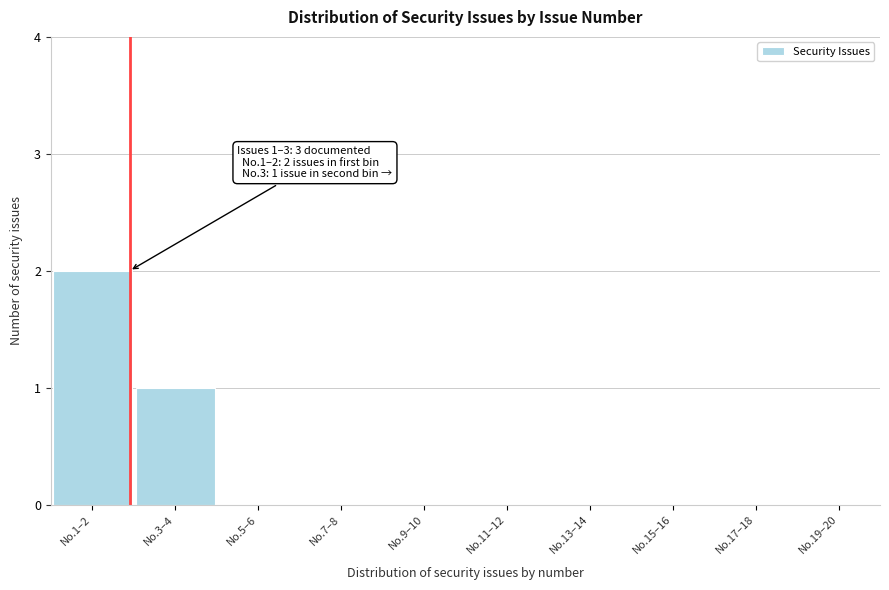

Reading left to right, transcribe all the data shown in this chart.

No.1–2=2	No.3–4=1	No.5–6=0	No.7–8=0	No.9–10=0	No.11–12=0	No.13–14=0	No.15–16=0	No.17–18=0	No.19–20=0